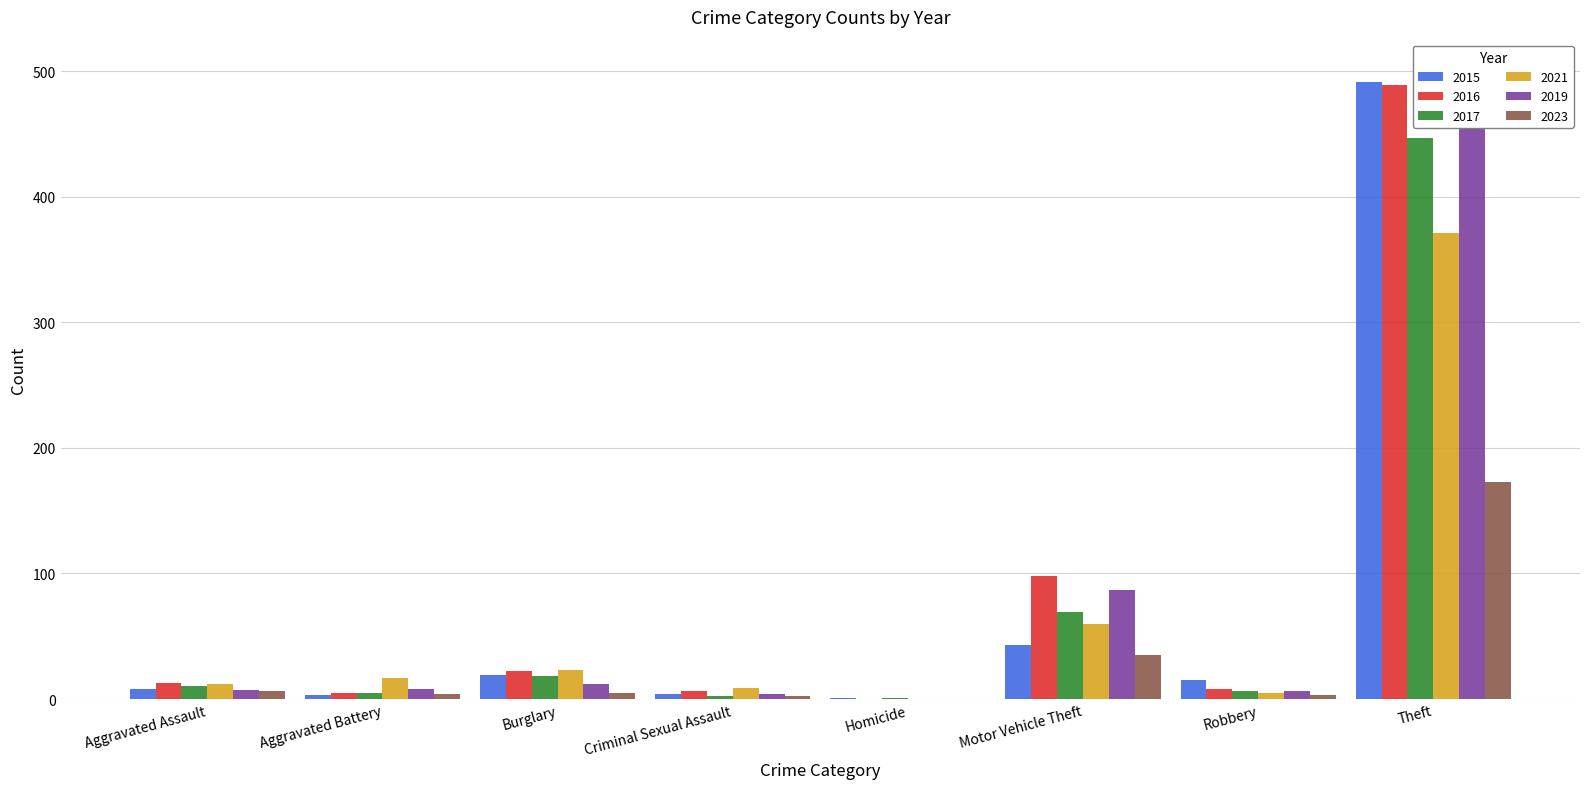

How many values in the 2023 series are below 5?

4